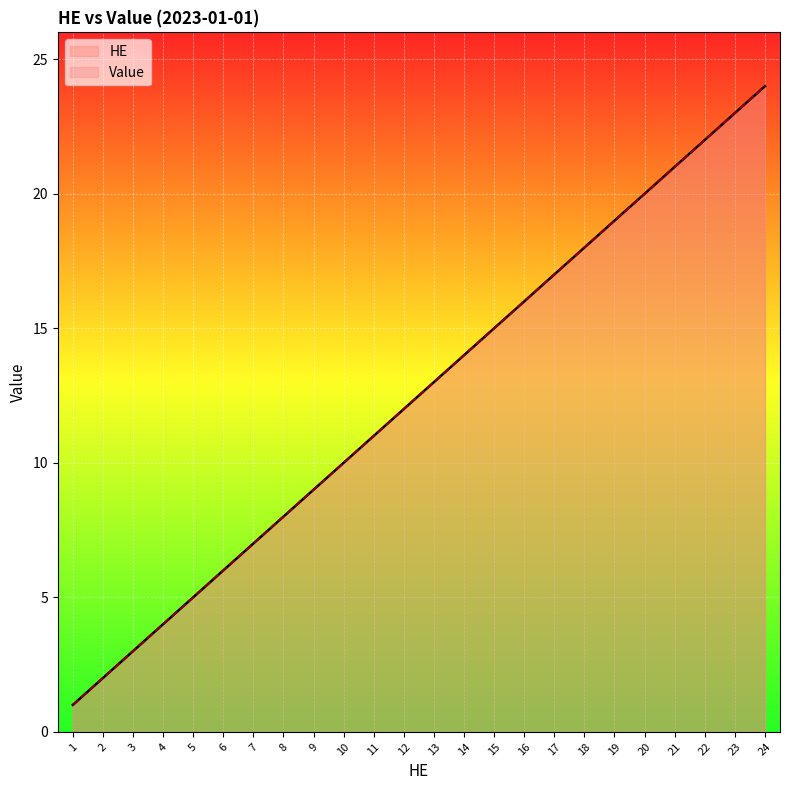

What is the smallest value displayed?

1